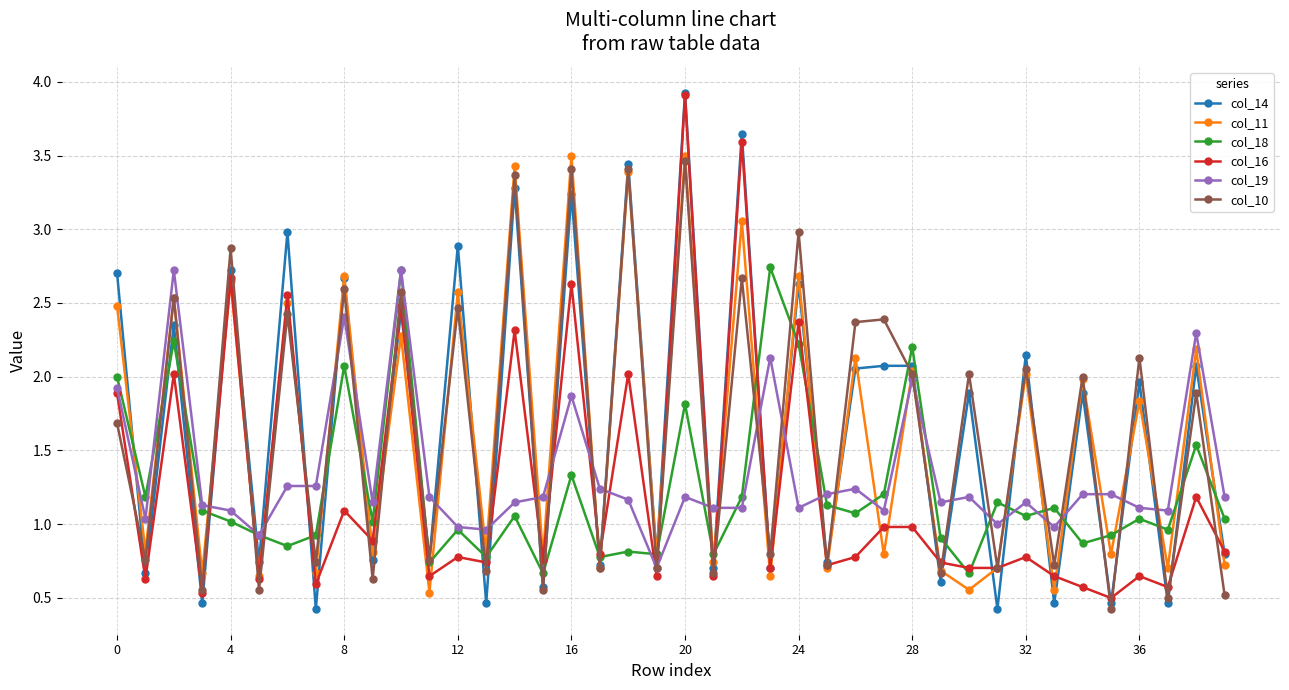

What is the greatest value displayed?

3.9